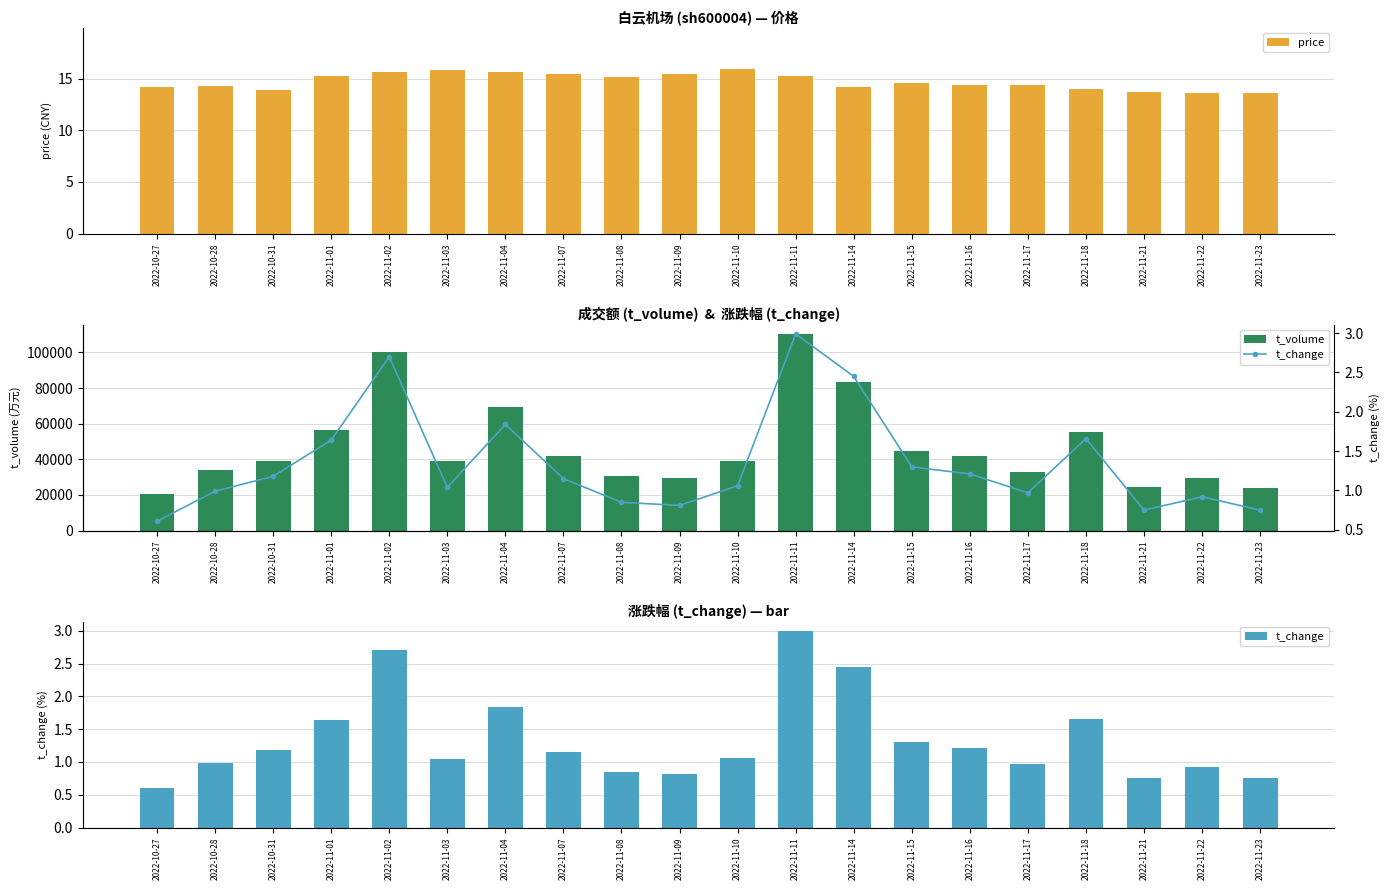

What is the maximum value for t_change?

3.0